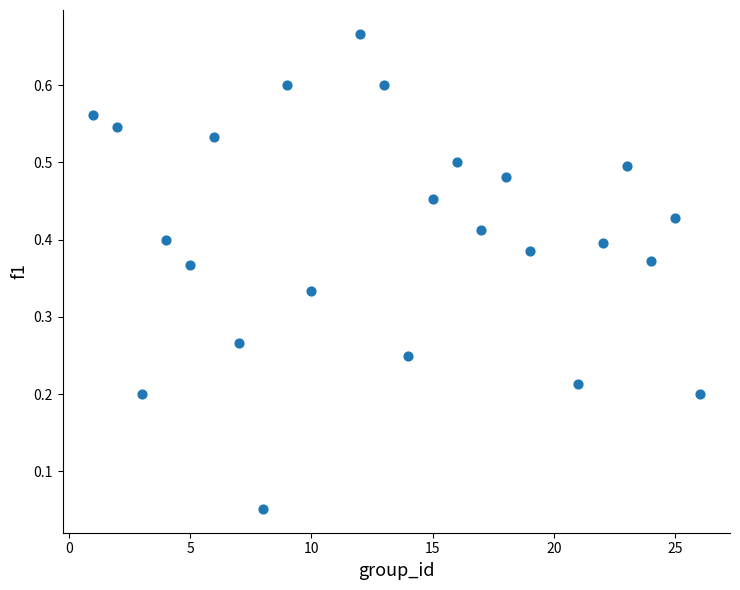

What is the range of X values (max minus min)?

25.0